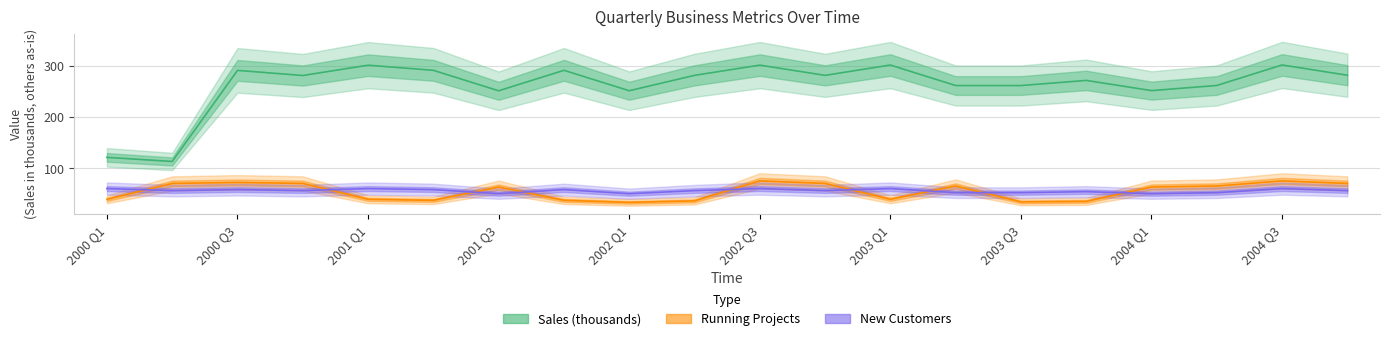

How many data points in Number of Running Projects are above 63?

9